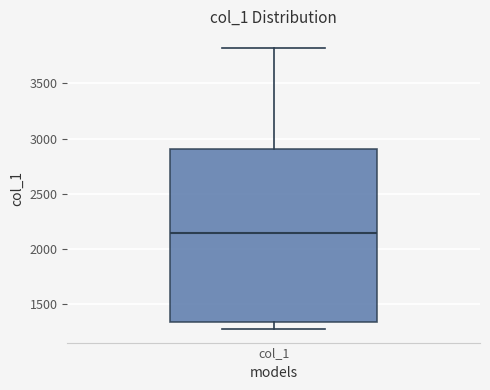

Read this box plot against the y-axis: the position of the median line, the range covered by the box, and the ends of both whiskers. The values are not printed on the chart, so give them approximately, as read against the axis.

median 2150, box 1350 to 2900, whiskers 1300 to 3800